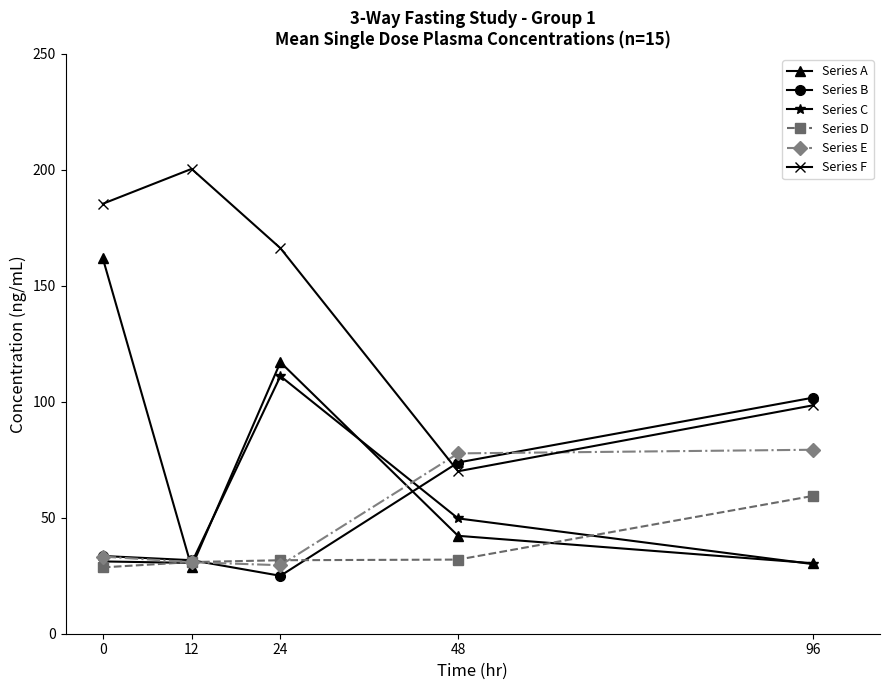

What is the difference between the highest and lowest values at 24?

141.2